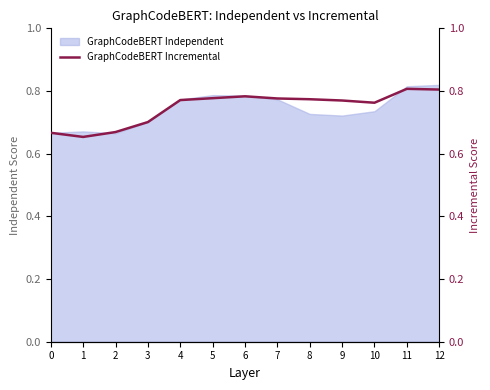

The chart shows a value of 0.3 at 0. True or false?

False